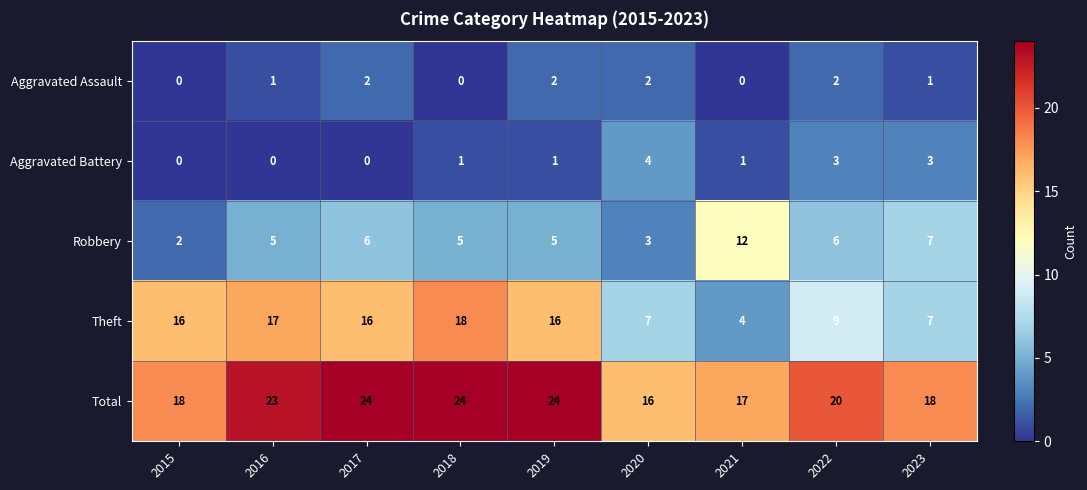

What is the difference between the maximum and minimum values in the Theft series?

14